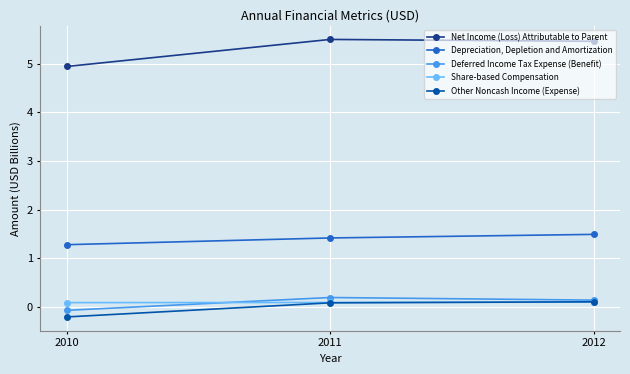

At how many categories does at least one series exceed 1?

3